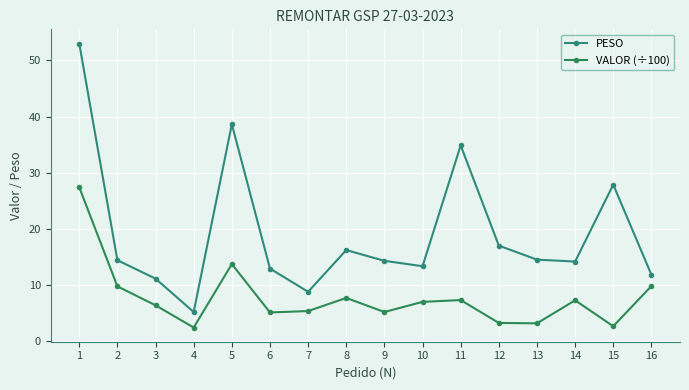

Does the chart have visible grid lines?

Yes